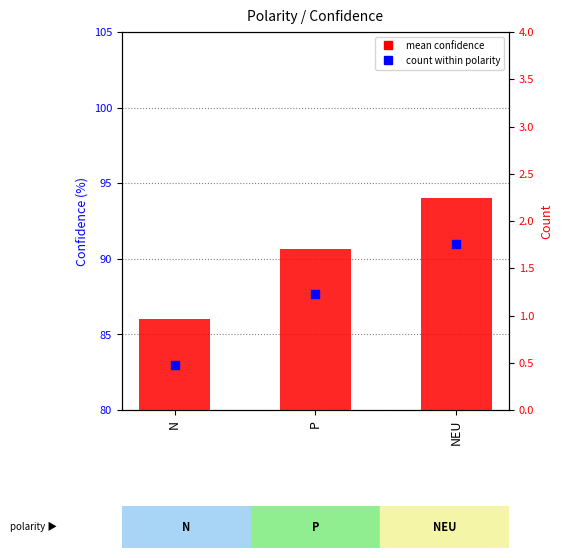

What value does the data have at NEU?

94.0